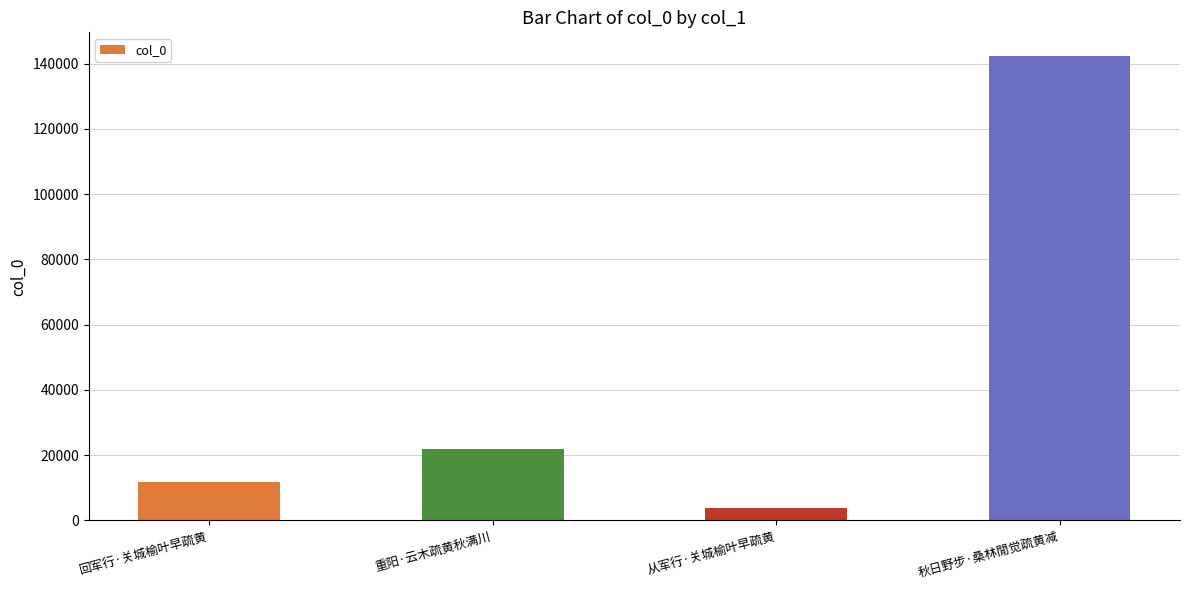

What is the ratio of the value at 秋日野步·桑林閒觉疏黄减 to the value at 重阳·云木疏黄秋满川?

6.5